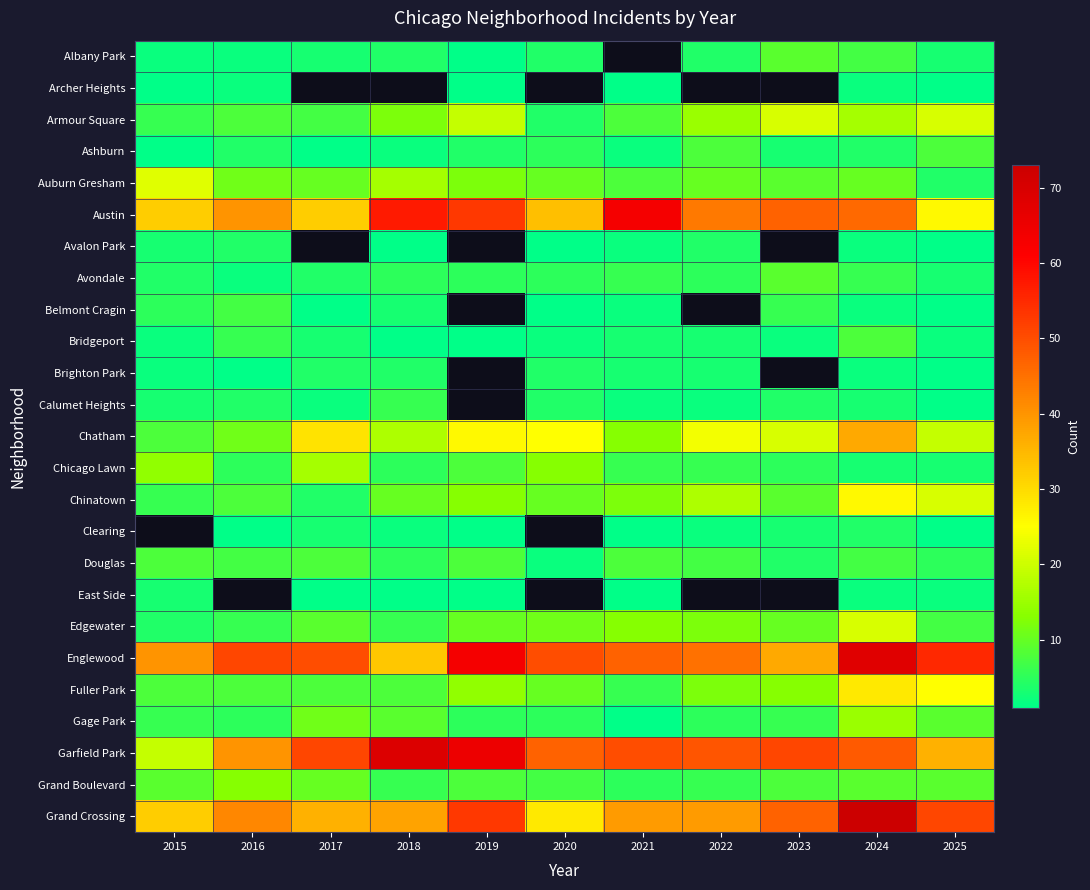

The value of Austin at 2015 is 32.0. True or false?

True